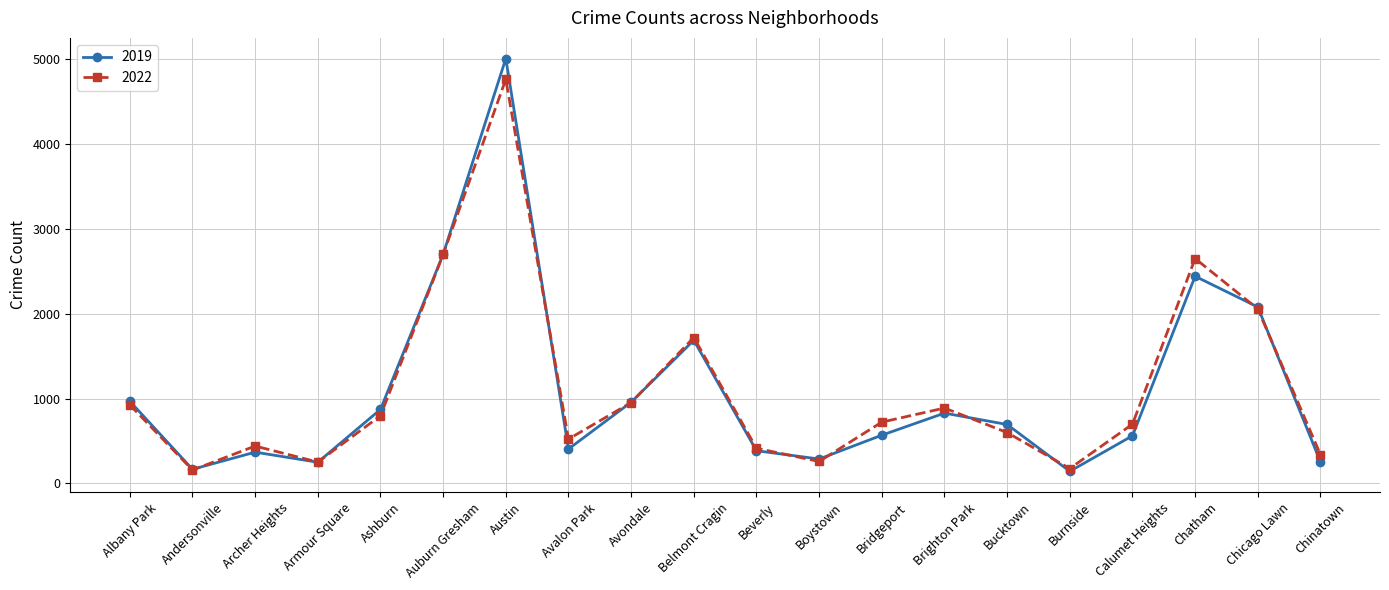

What is the difference between the highest and lowest values at Ashburn?

75